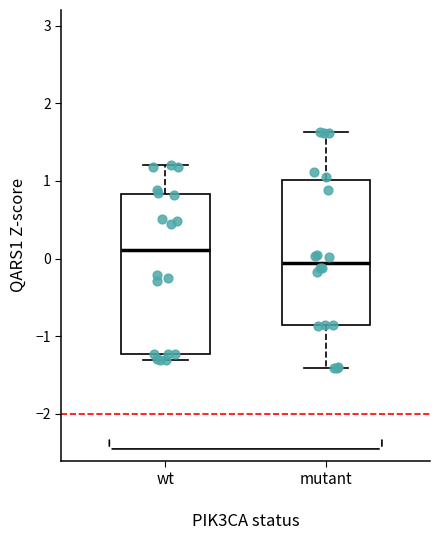

Where does the median line of the box for mutant sit on the y-axis? The values are not printed on the chart, so give them approximately, as read against the axis.

-0.1